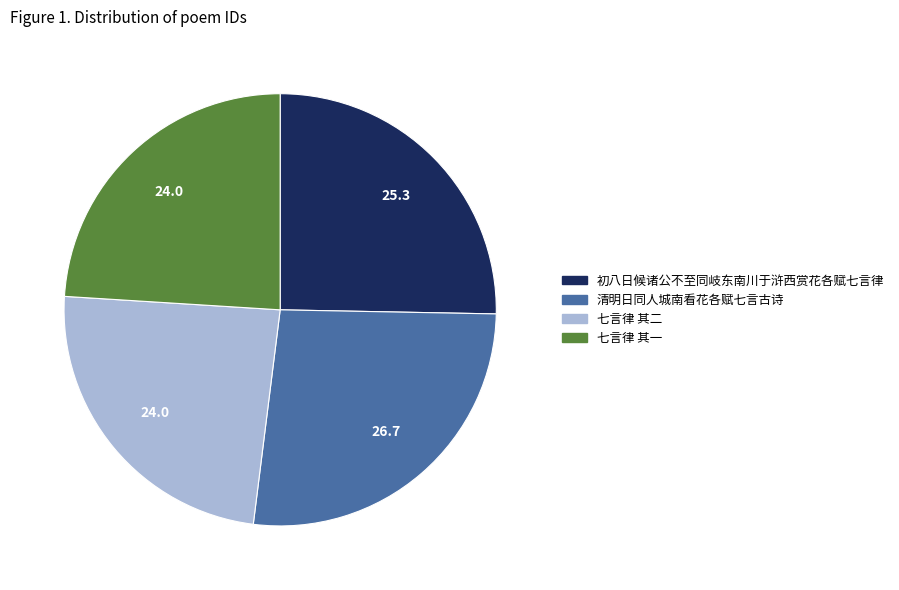

How many segments does this pie chart have?

4